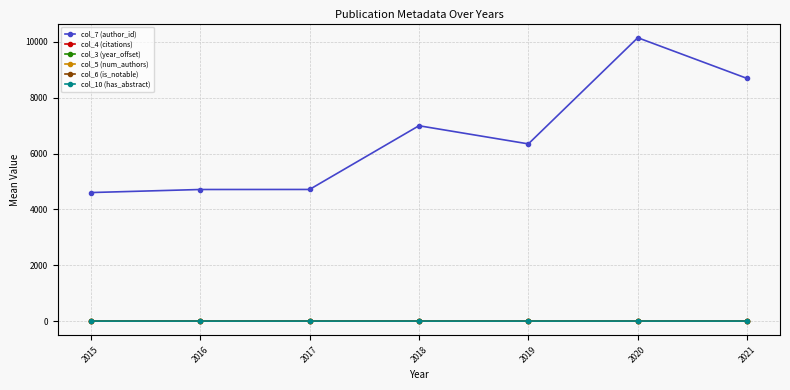

What is the value of the col_7 (author_id) point at the 2nd from the left?

4714.0